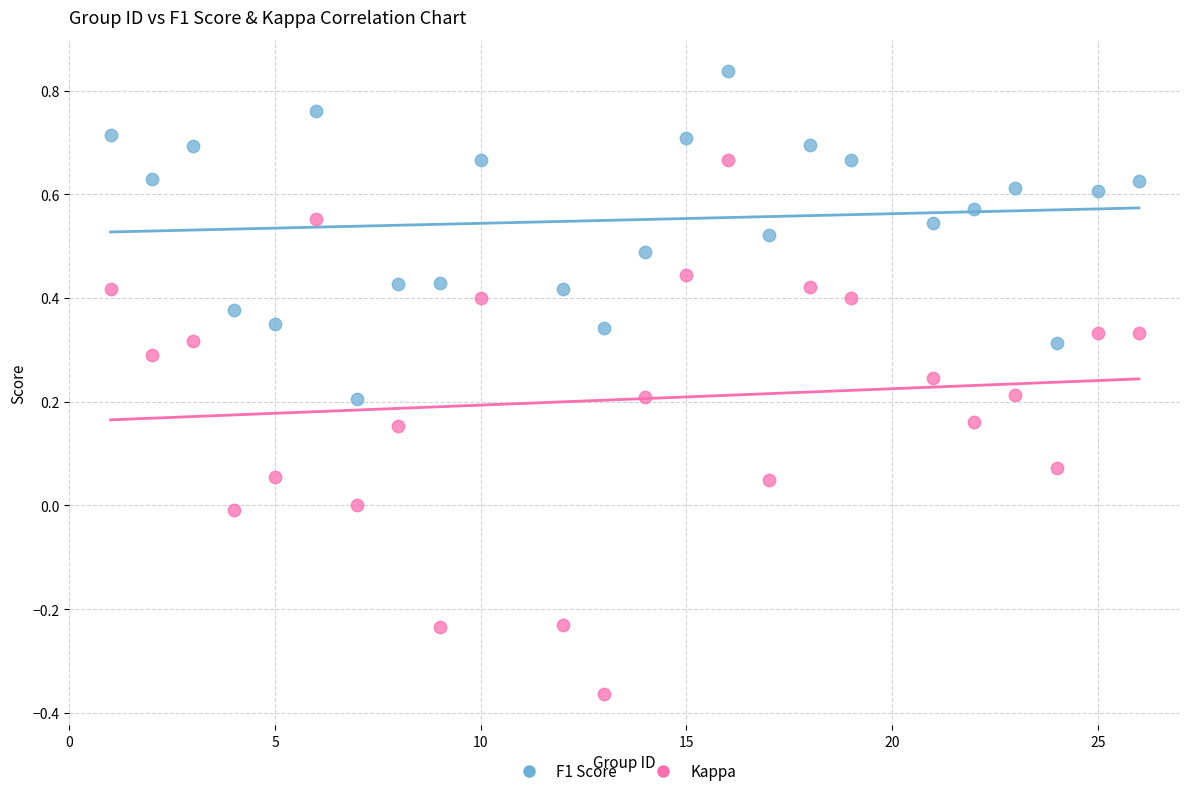

Which series has the widest spread of Y values?

Kappa